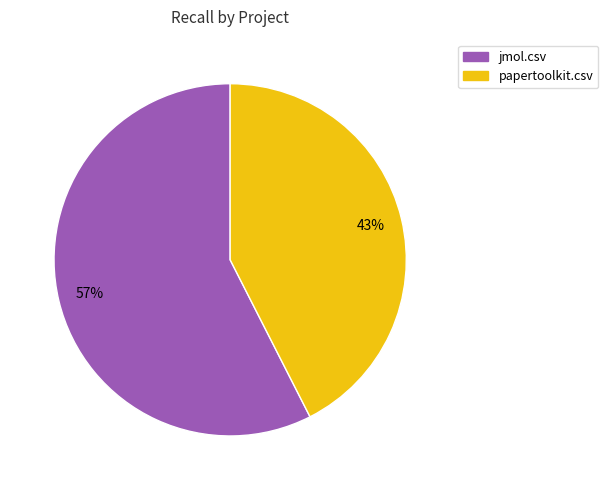

Between papertoolkit.csv and jmol.csv, which is larger?

jmol.csv